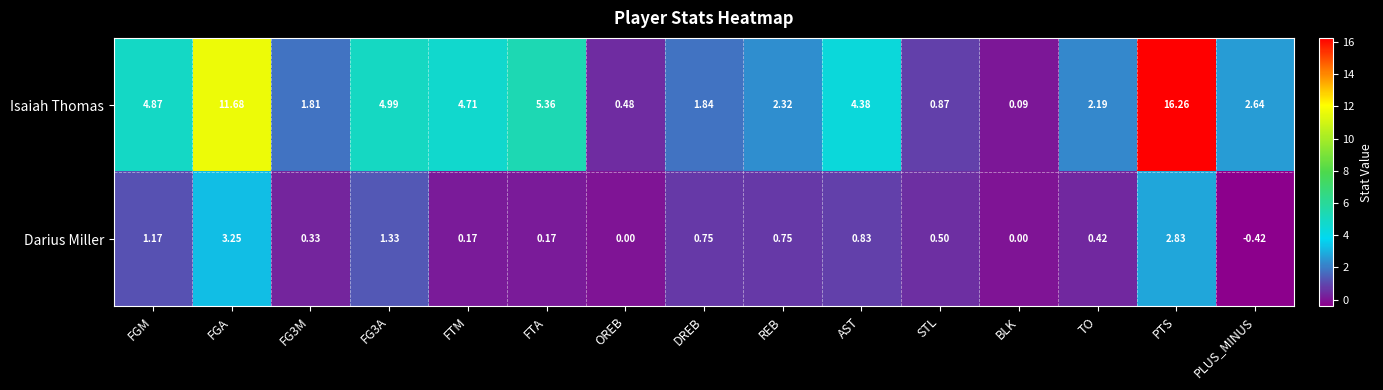

Which series has the widest spread of values?

Isaiah Thomas